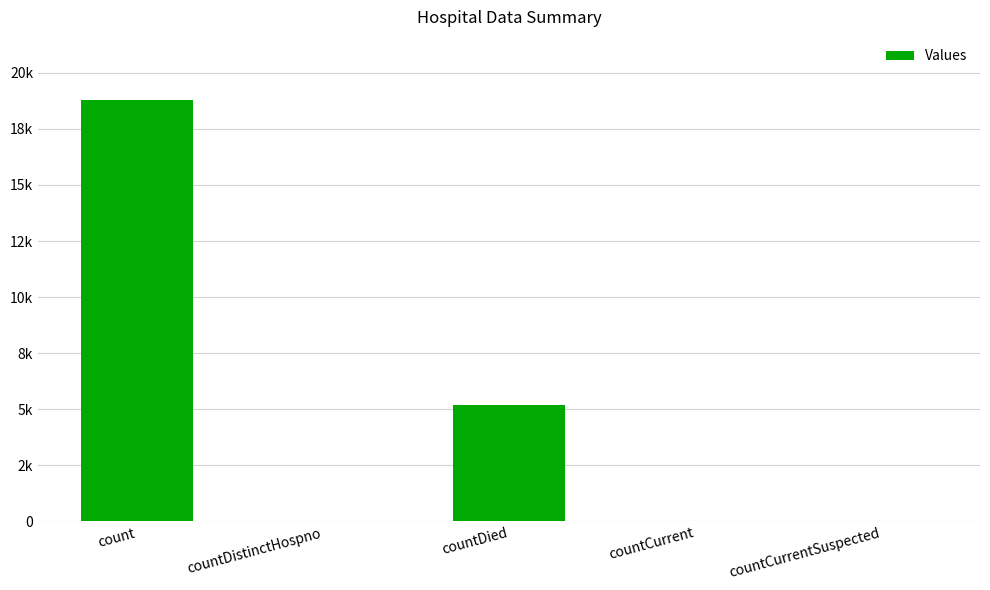

How many bars are there in total?

5